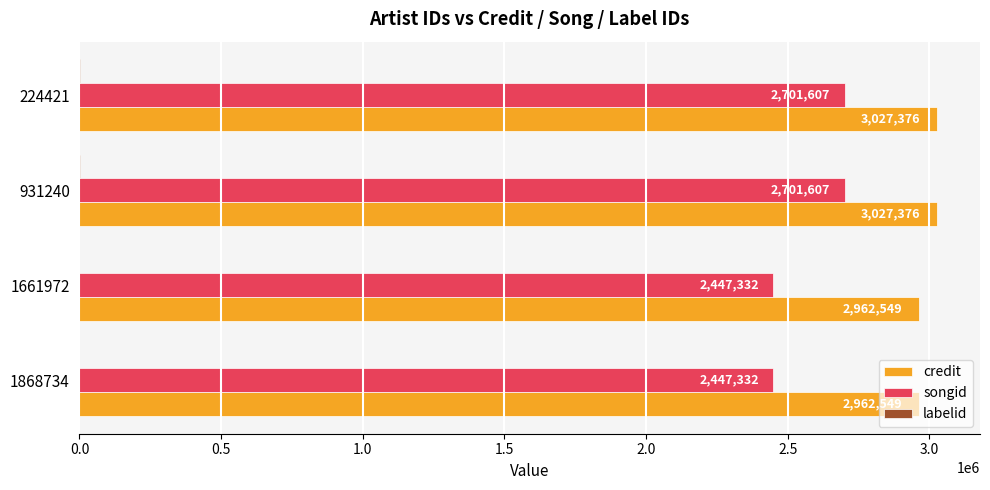

What is the highest value of the songid series?

2701607